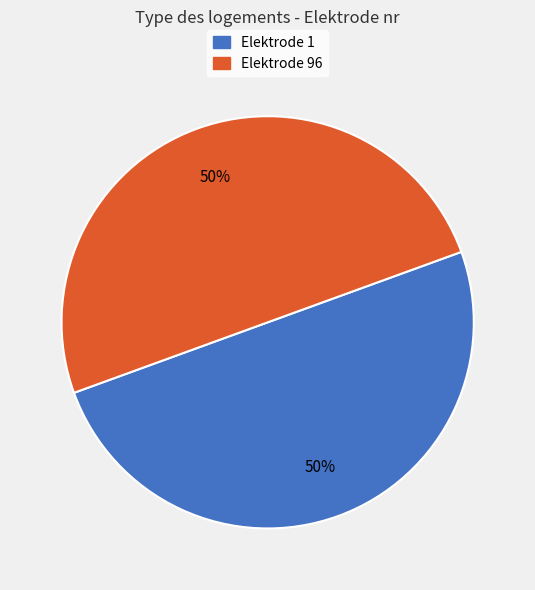

To the nearest percent, what is the average slice percentage?

50%